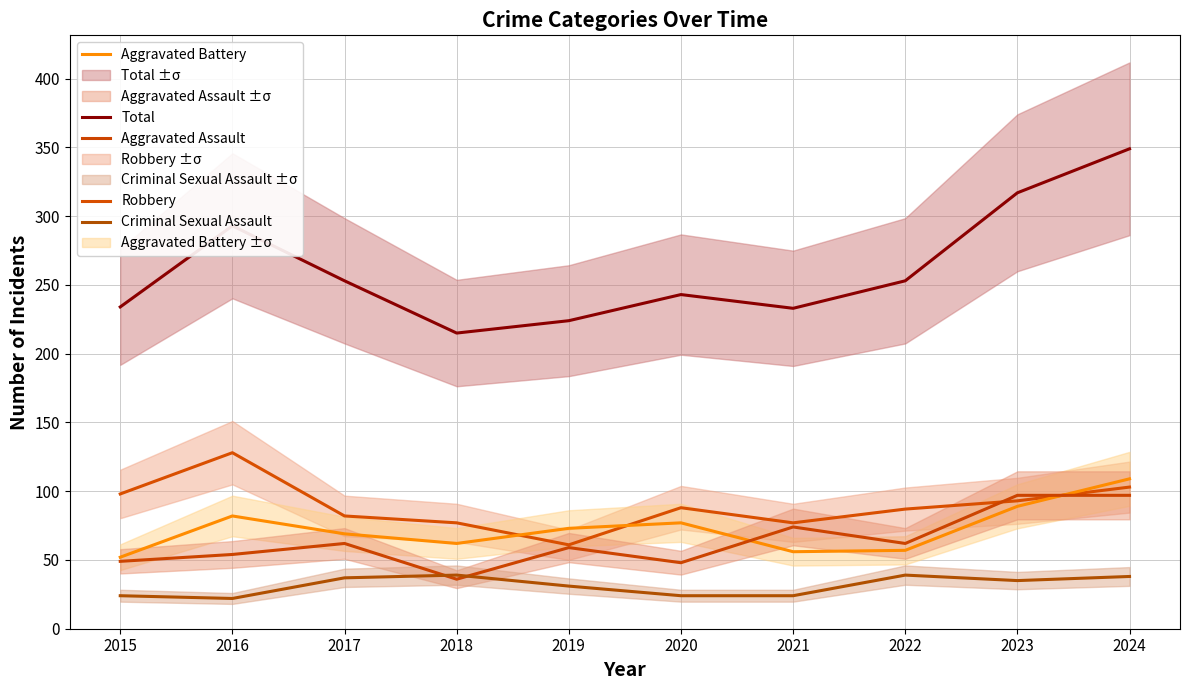

What value does the Aggravated Assault series have at 2024?

97